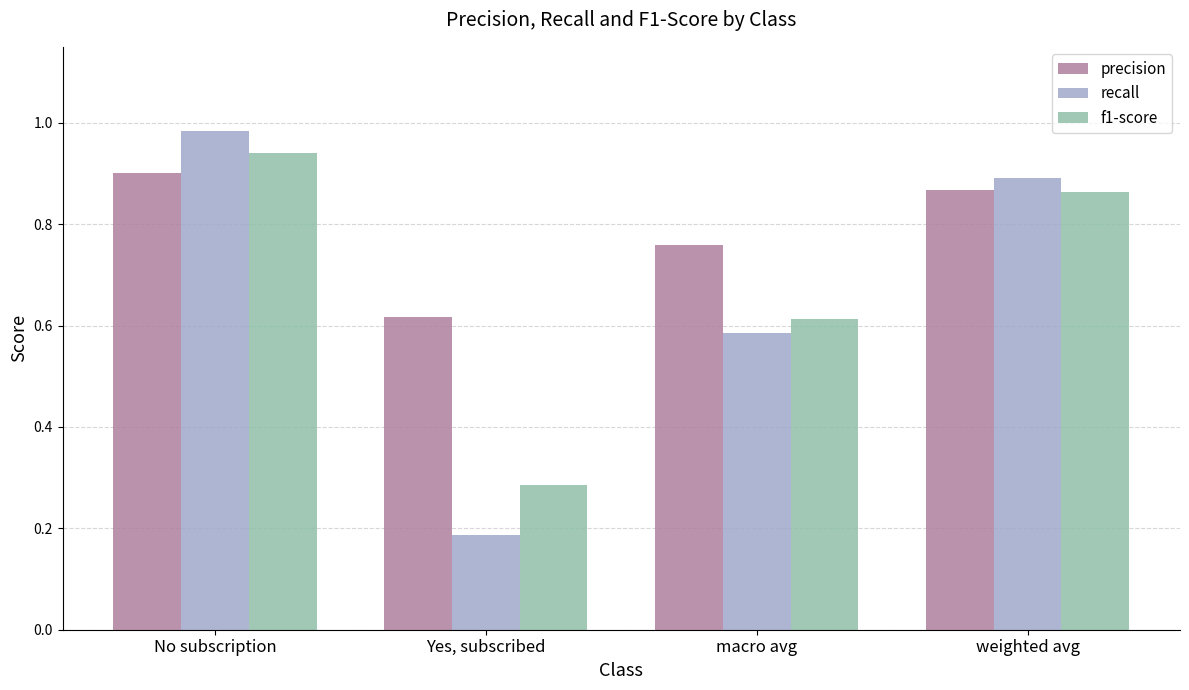

What are all the series names shown in the legend?

precision, recall, f1-score